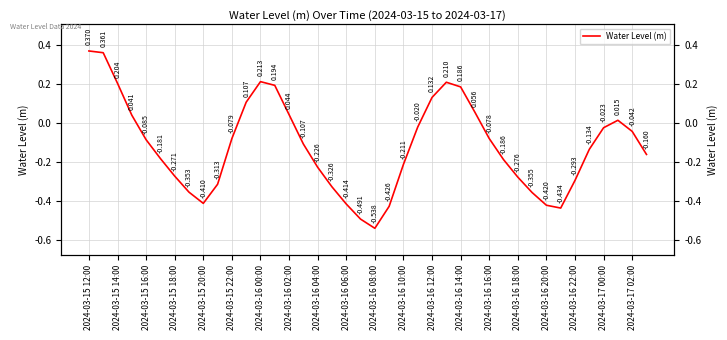

What is the value of the 8th point from the left?

-0.4